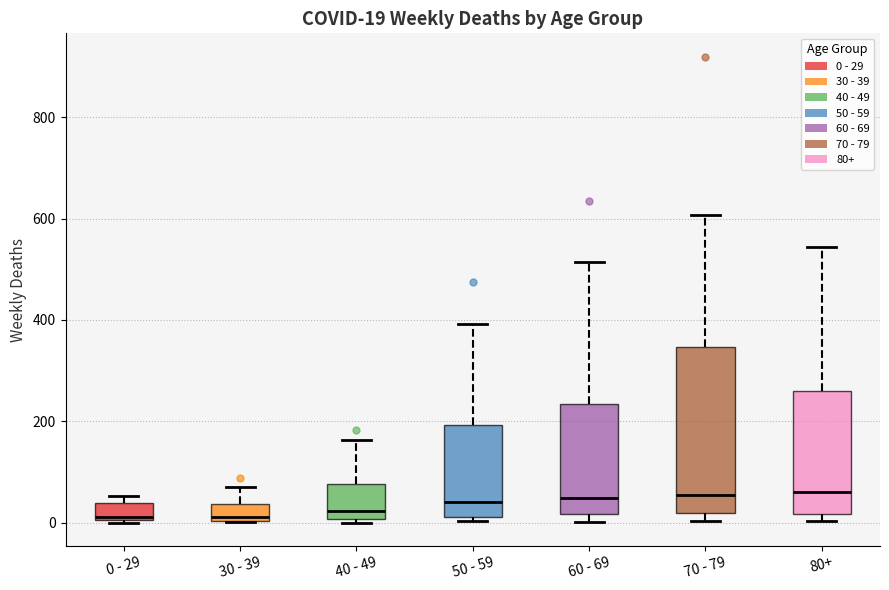

Which box is the tallest, from its lower edge to its upper edge?

70 - 79